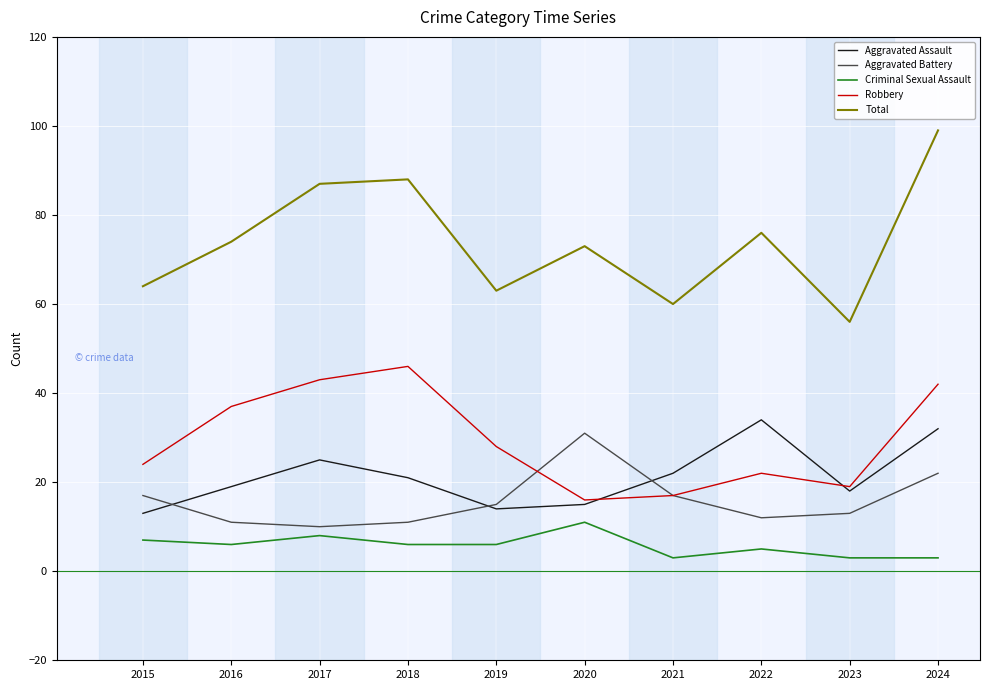

Is it true that Aggravated Assault equals 25 at 2017?

True